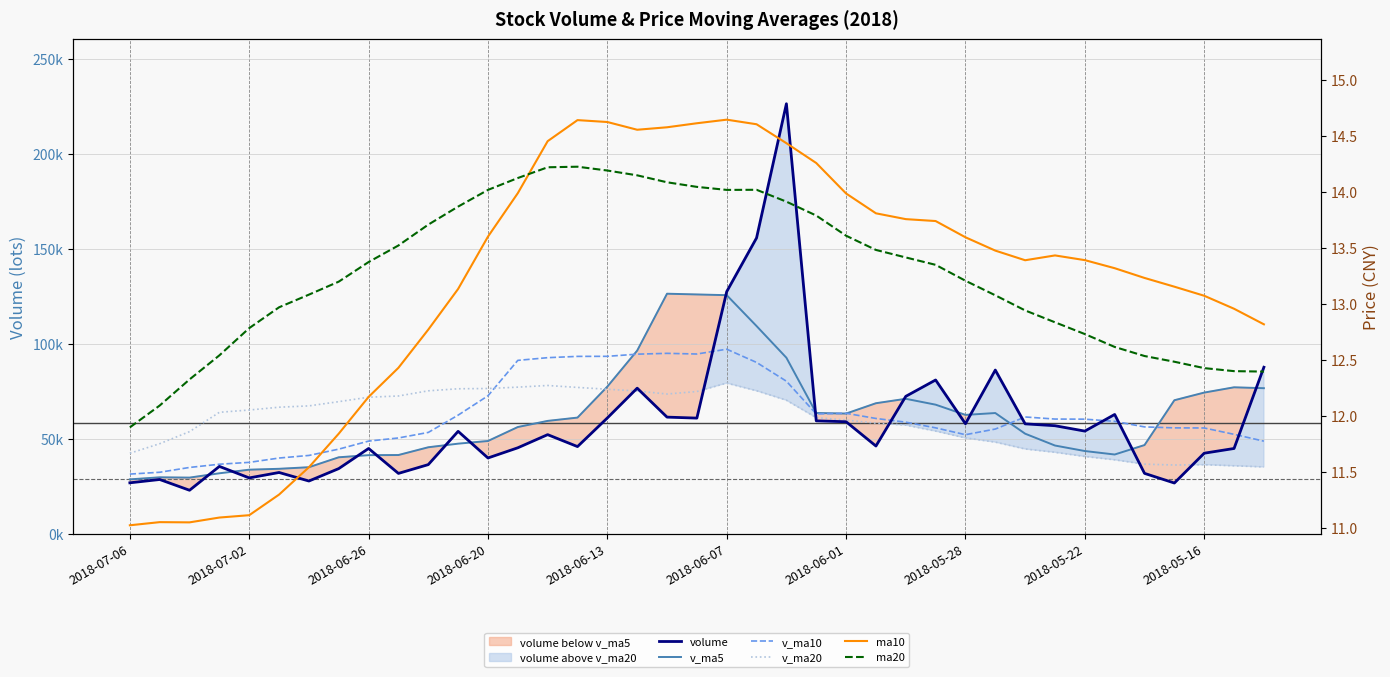

True or false: ma20 and ma10 cross at least once.

True